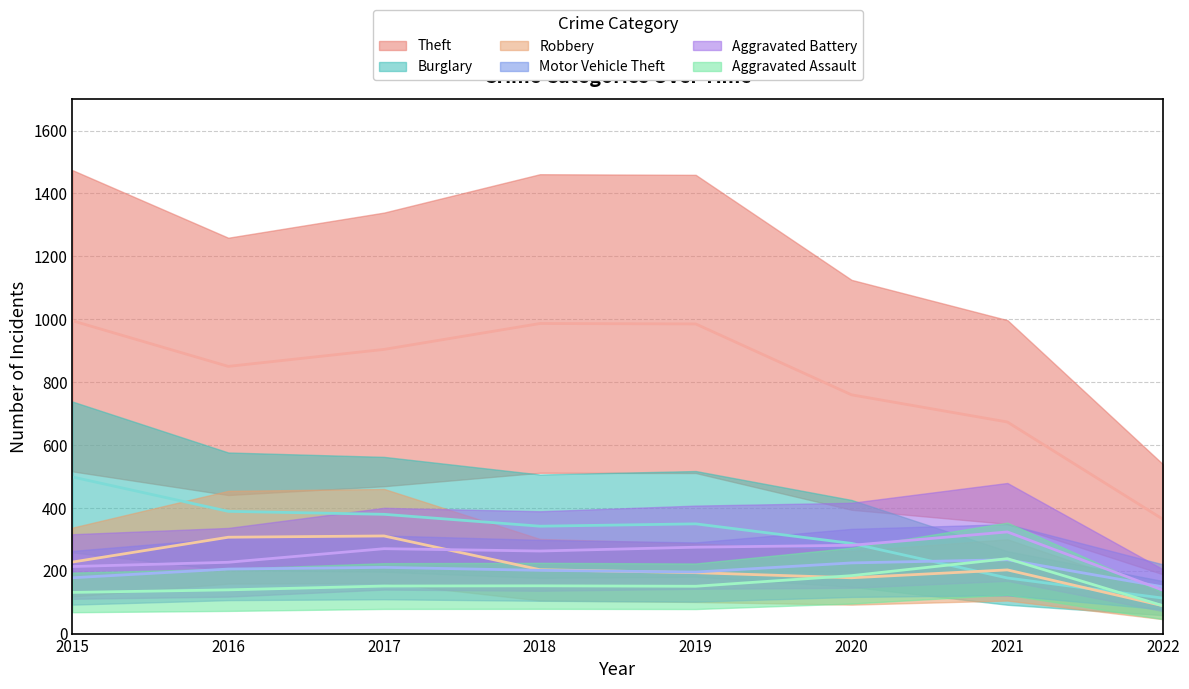

True or false: Motor Vehicle Theft and Aggravated Battery cross at least once.

True